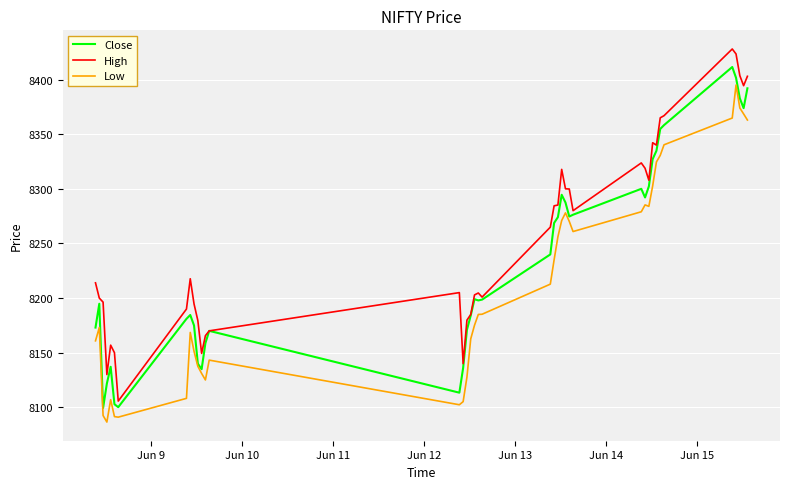

List the series in order of their peak value, highest first.

High, Close, Low